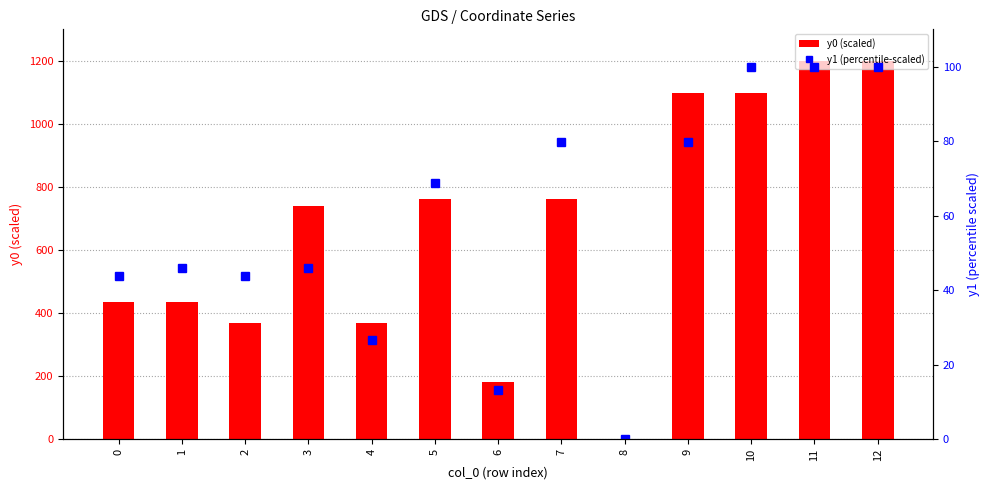

What is the difference between the maximum and minimum values in the y1 (percentile-scaled) series?

100.0